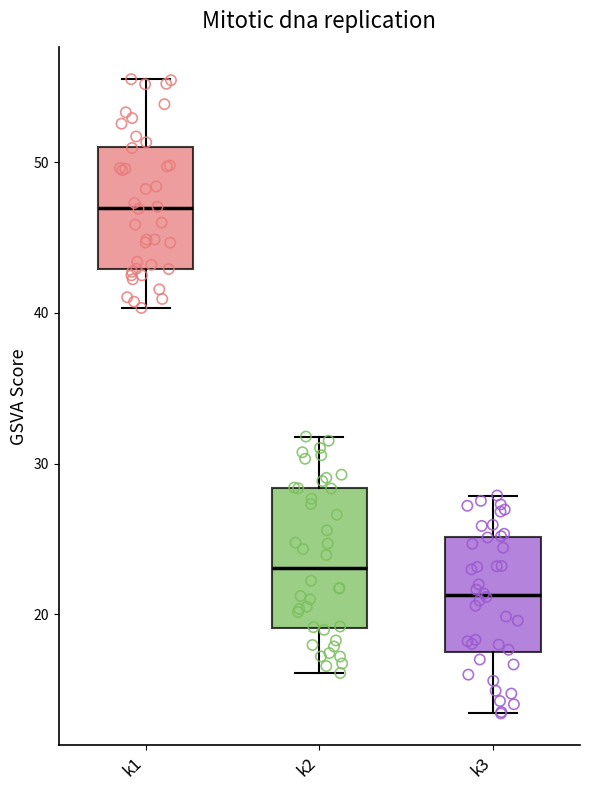

Which box is the tallest, from its lower edge to its upper edge?

k2